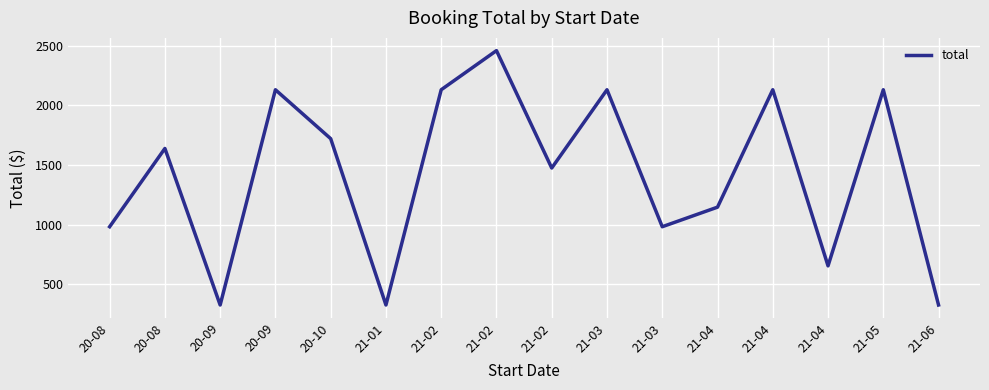

What is the difference between the maximum and second lowest values?

2132